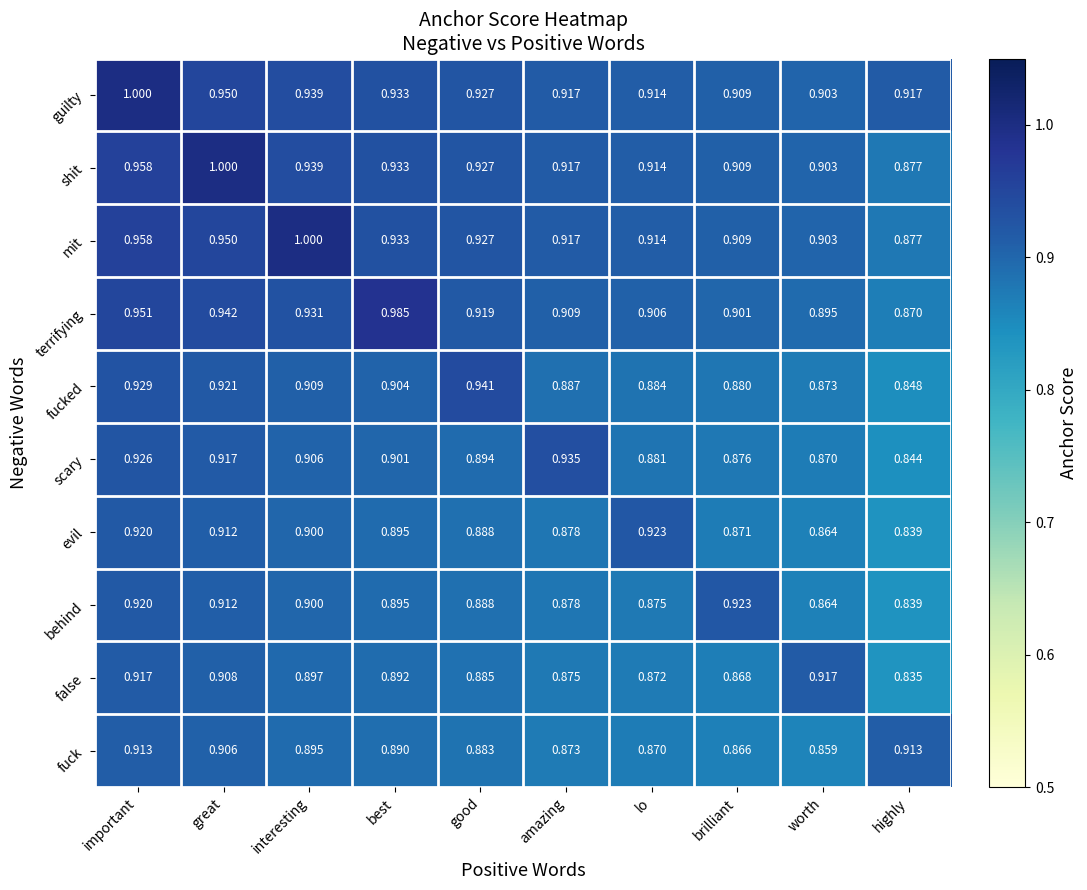

At how many categories does at least one series exceed 0?

10